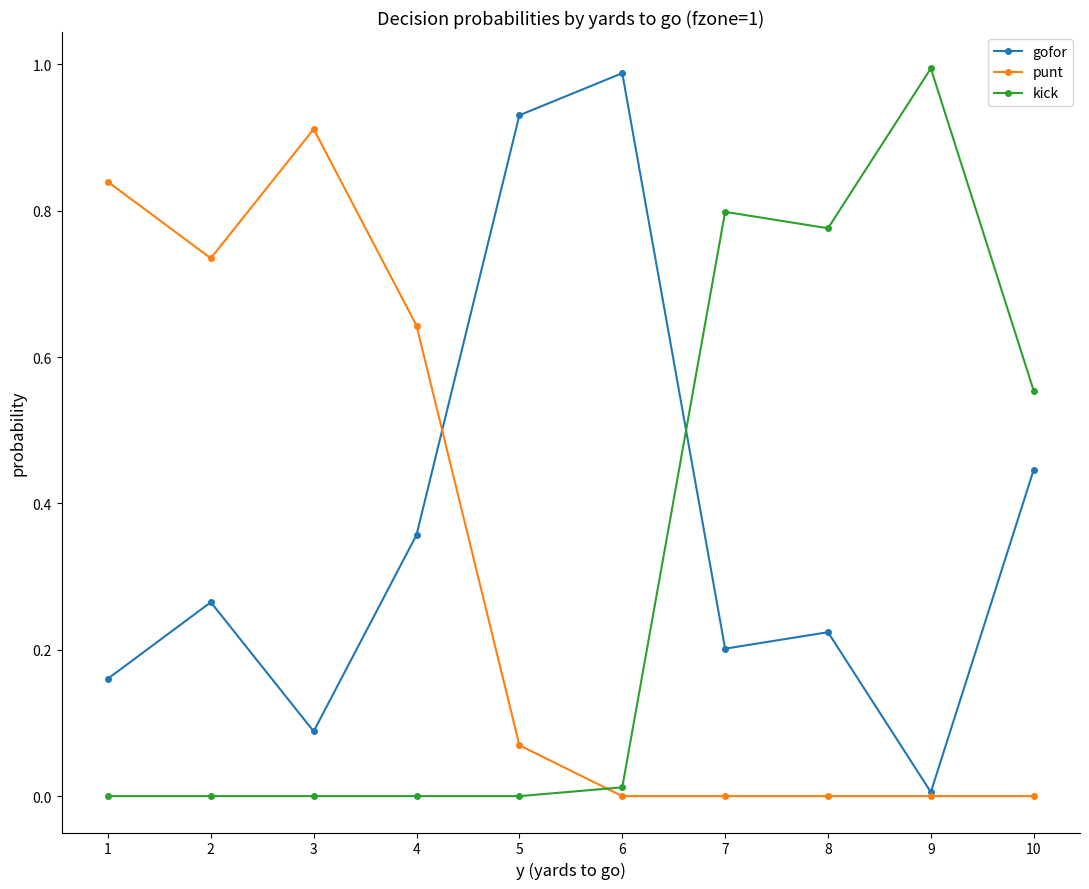

Between 3 and 8, which series saw the biggest shift?

punt